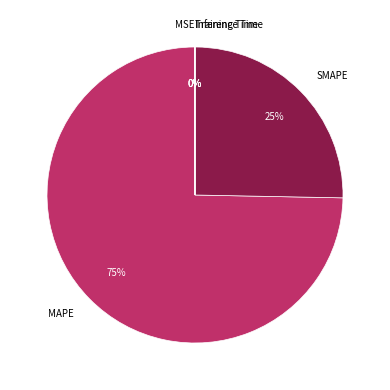

Combined, do SMAPE and MAPE account for over 50%?

Yes